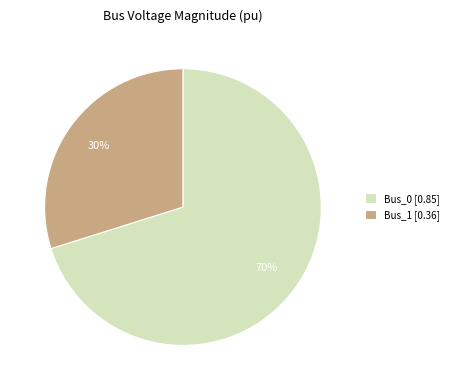

Which category has the biggest portion of the pie?

Bus_0 [0.85]